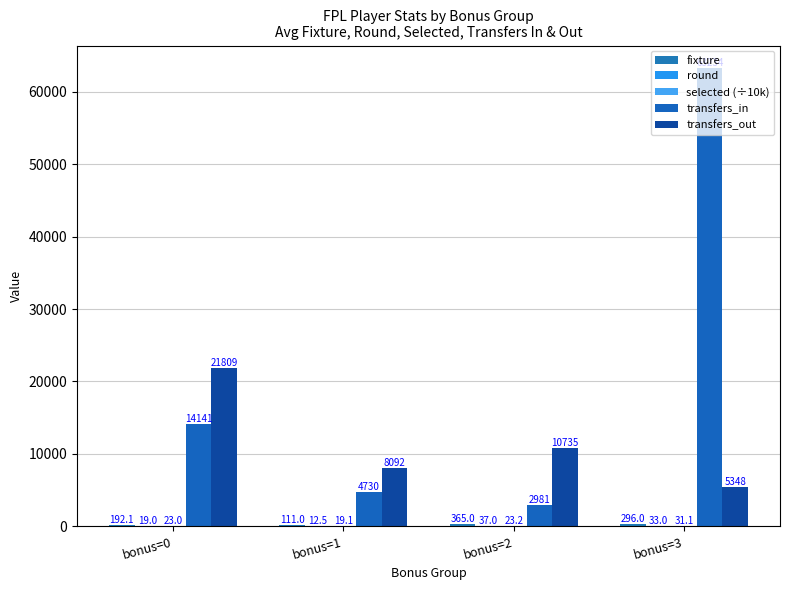

Does the chart contain stacked bars?

No